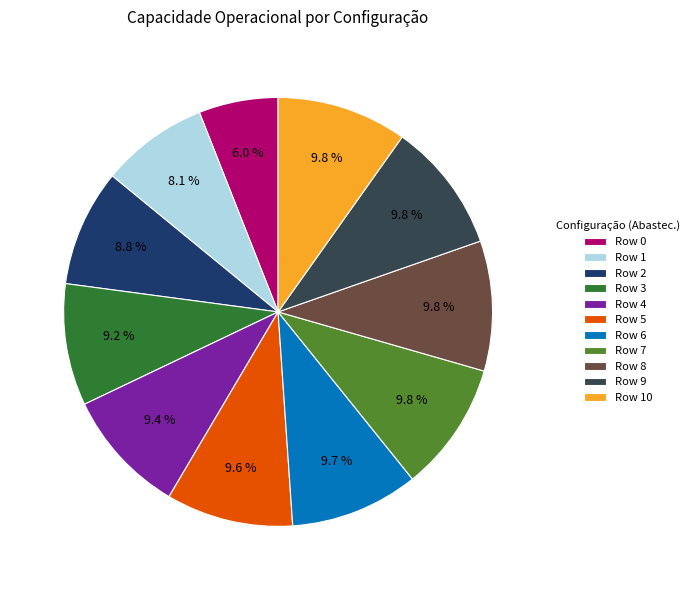

Is it true that Row 7 is 10% of the pie?

True